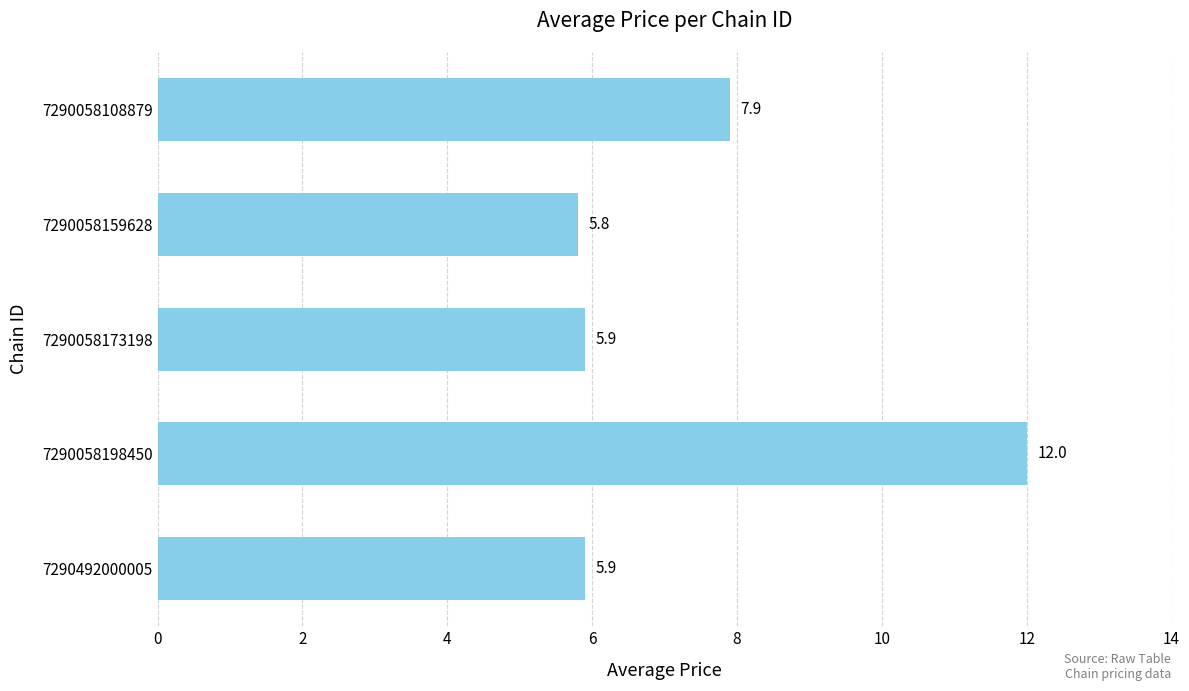

Reading top to bottom, extract all data points from this chart.

7.9	5.8	5.9	12.0	5.9